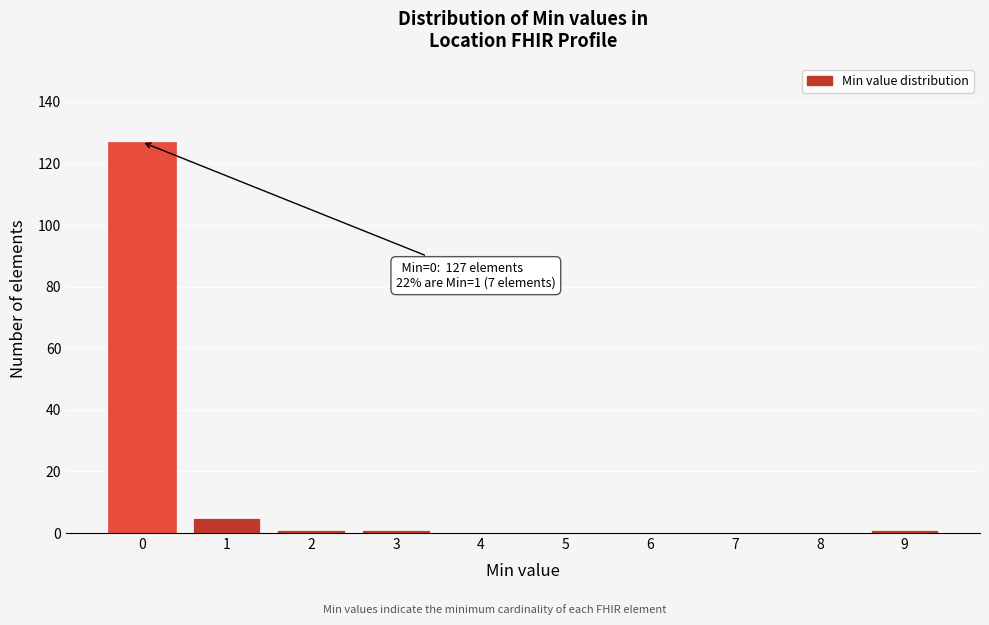

Reading left to right, what are all the values shown in this chart?

0=127	1=5	2=1	3=1	4=0	5=0	6=0	7=0	8=0	9=1